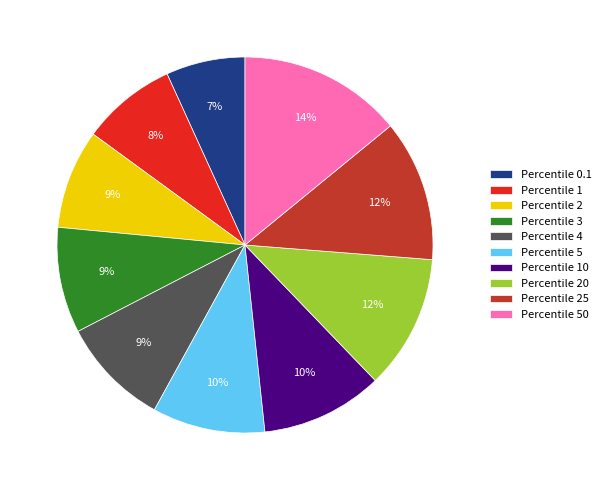

Count the number of slices in the pie.

10